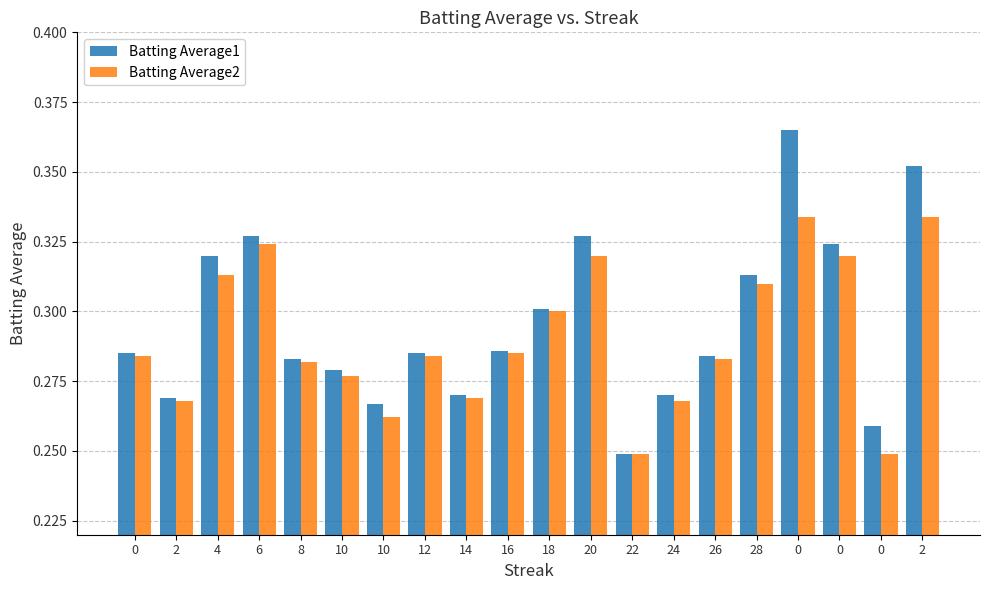

The value of Batting Average2 at 0 is 0.2. True or false?

True